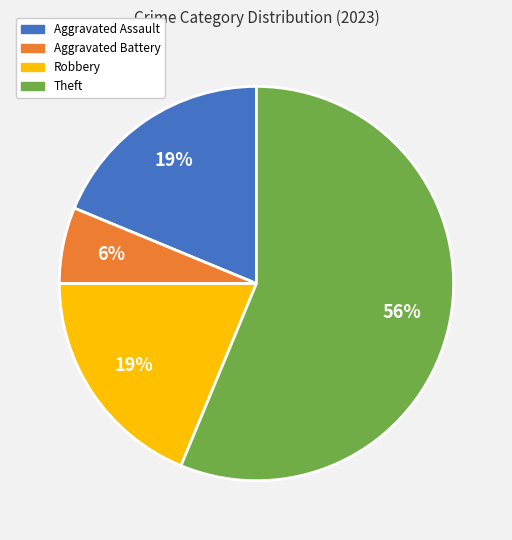

Which category has the smallest portion of the pie?

Aggravated Battery